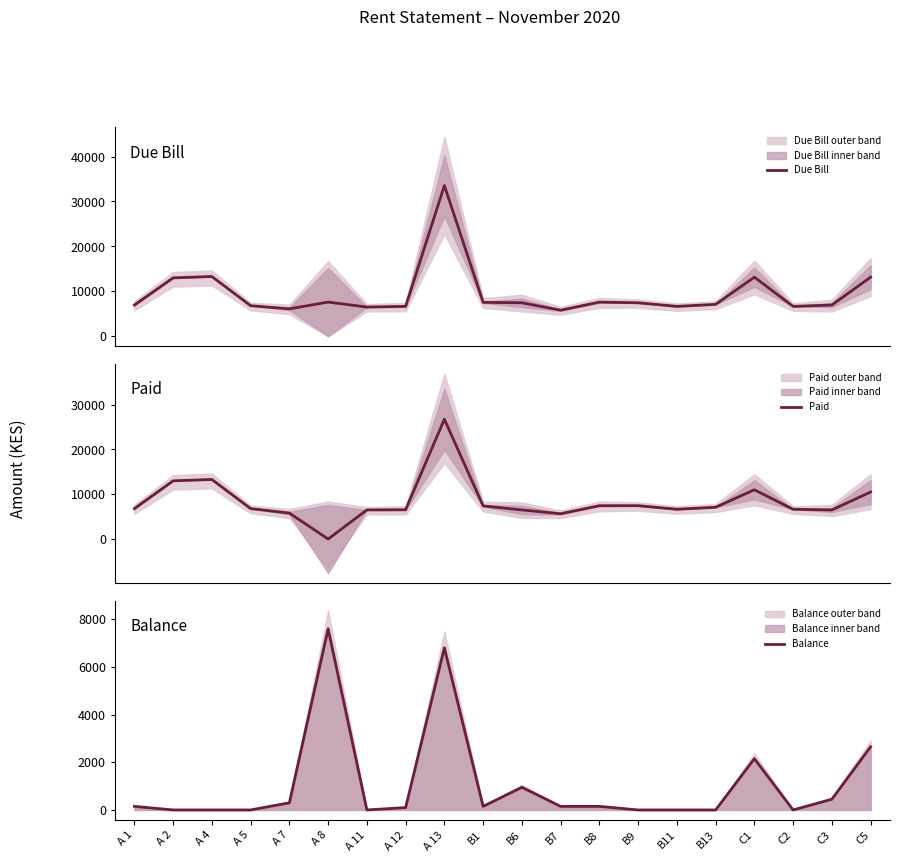

Reading left to right, what are all the values shown in this chart?

Due Bill: 6950	13000	13300	6800	6100	7600	6500	6650	33550	7550	7450	5800	7600	7450	6650	7100	13150	6650	6950	13150
Paid: 6800	13000	13300	6800	5800	0	6500	6550	26750	7400	6500	5650	7450	7450	6650	7100	11000	6650	6500	10500
Balance: 150	0	0	0	300	7600	0	100	6800	150	950	150	150	0	0	0	2150	0	450	2650